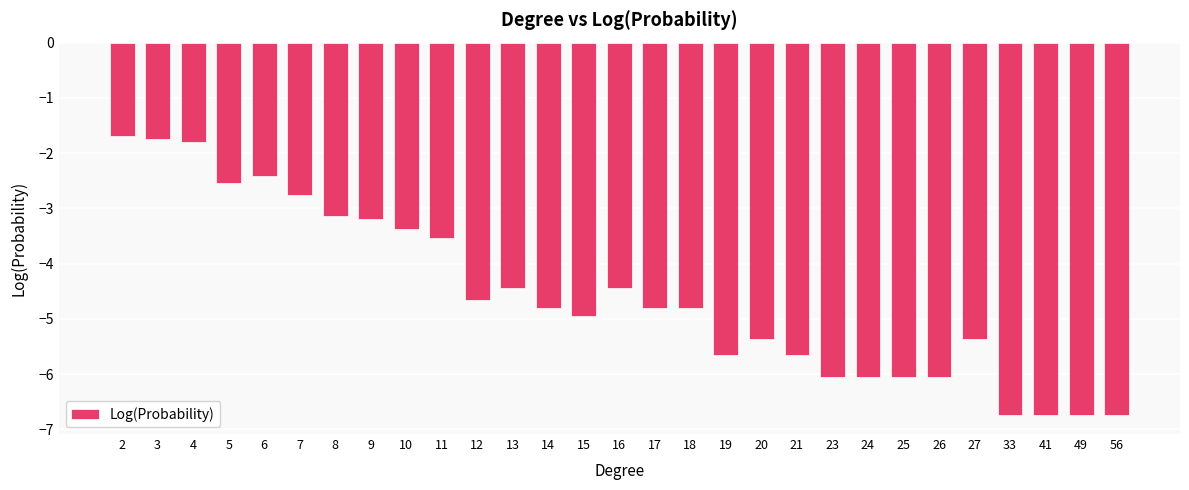

Which has a higher value, 49 or 4?

4